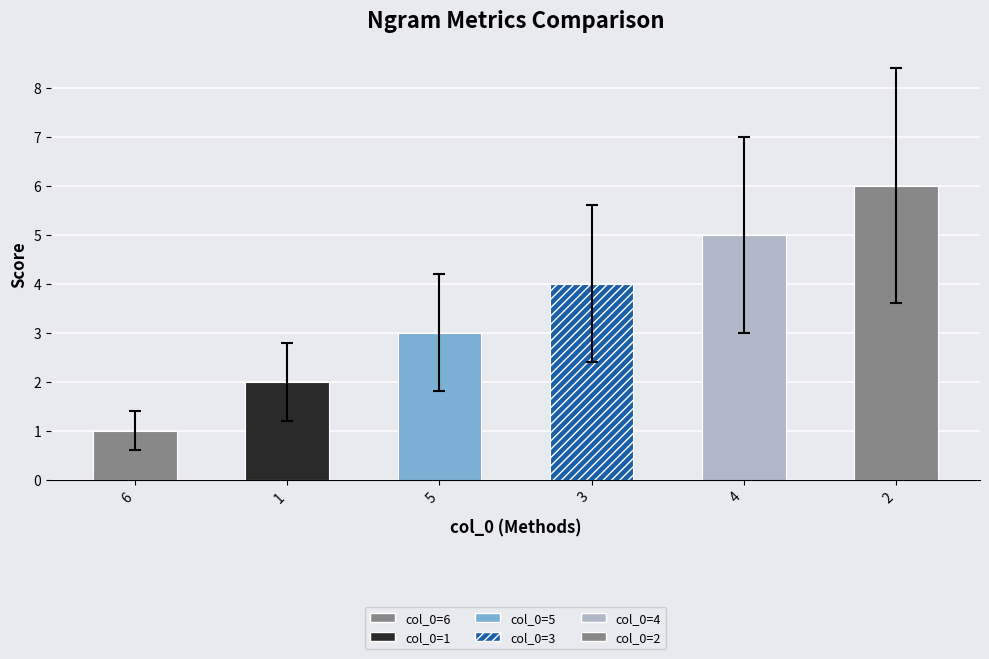

Rank the categories by value from highest to lowest.

2, 4, 3, 5, 1, 6